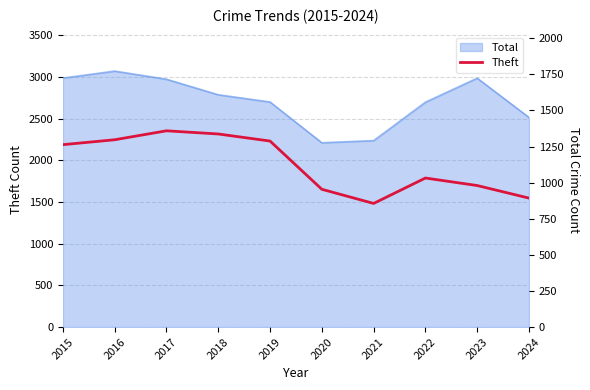

Reading right to left, transcribe all the data shown in this chart.

893	980	1032	856	954	1288	1337	1359	1297	1263